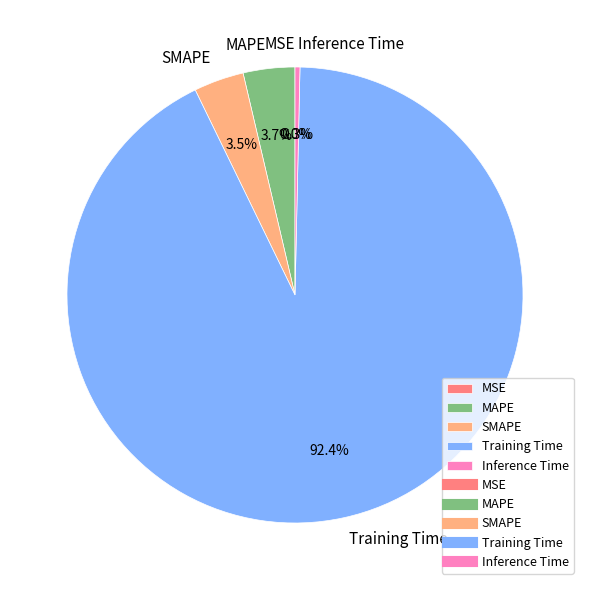

What percentage do Inference Time and Training Time together represent?

92.8%